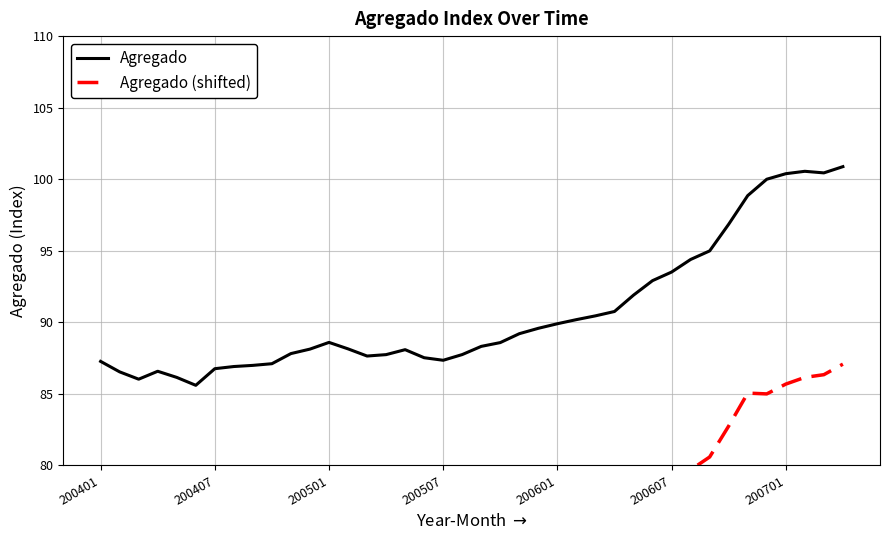

True or false: Agregado has a value of 166.7 at 200701.

False